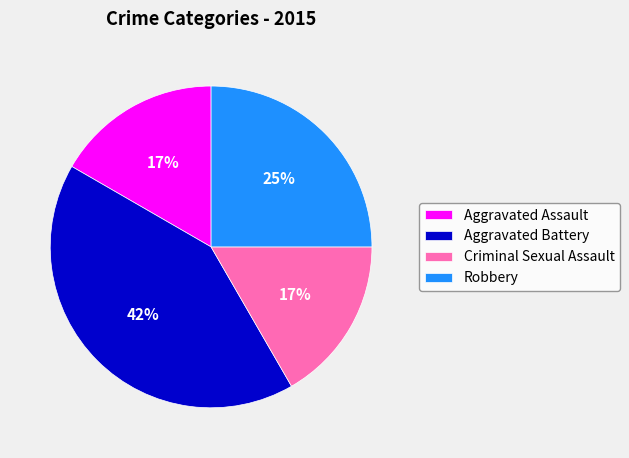

The Robbery slice represents 18% of the pie. True or false?

False